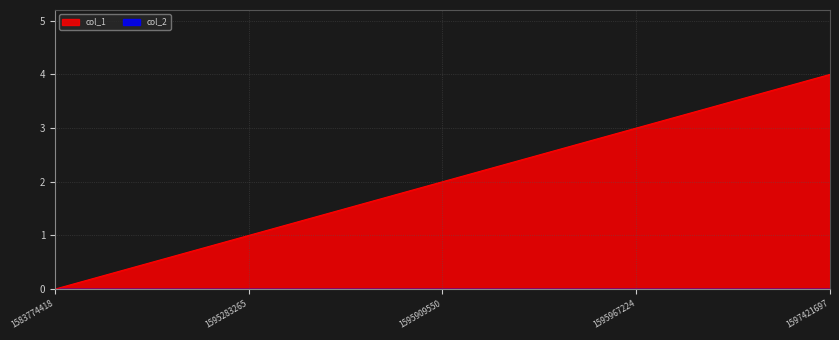

What is the ratio of the value at 1595909550 to the value at 1595967224?

0.7